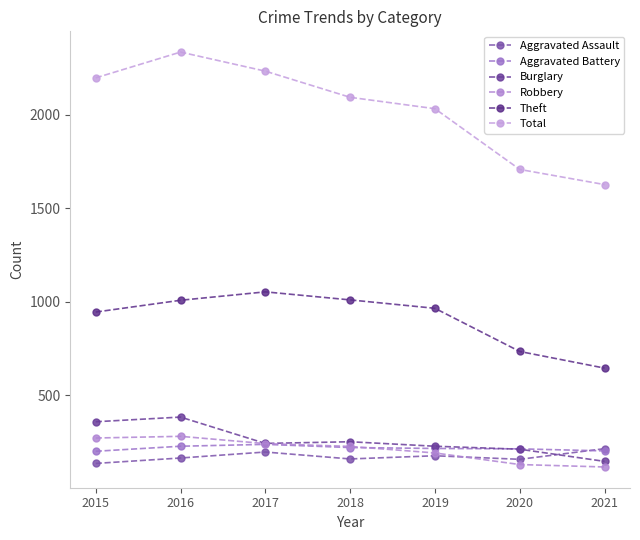

How many interior local peaks does the Theft series have?

1